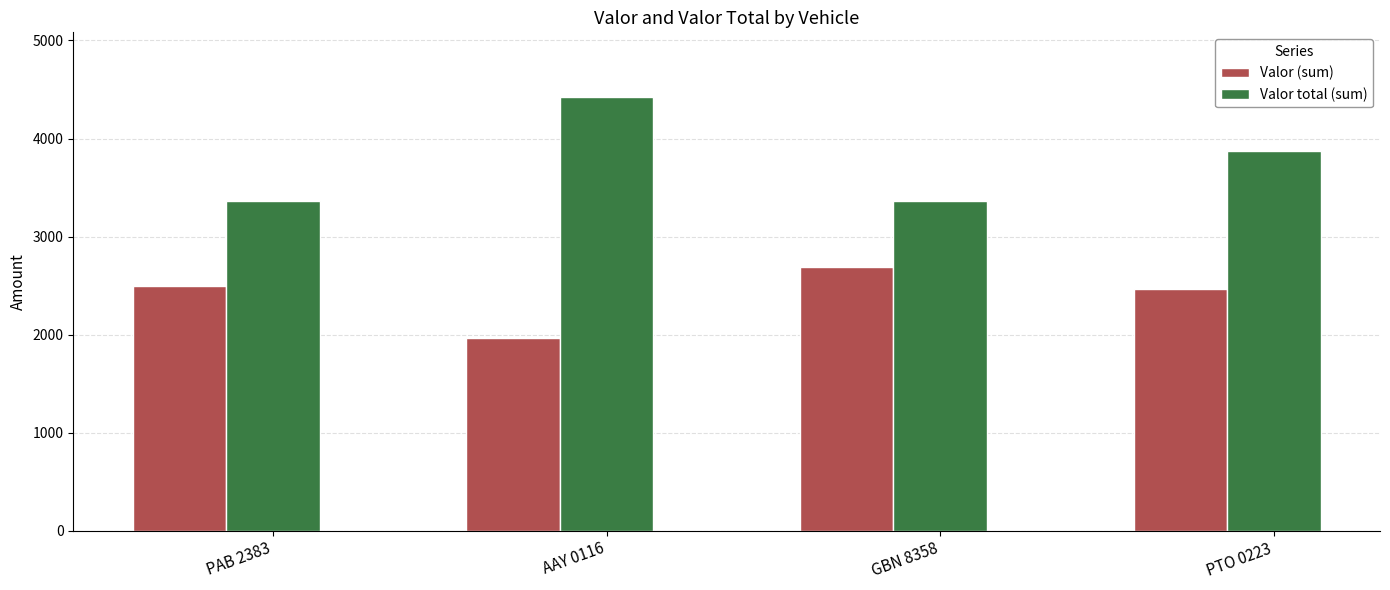

At how many categories does at least one series exceed 3715?

2